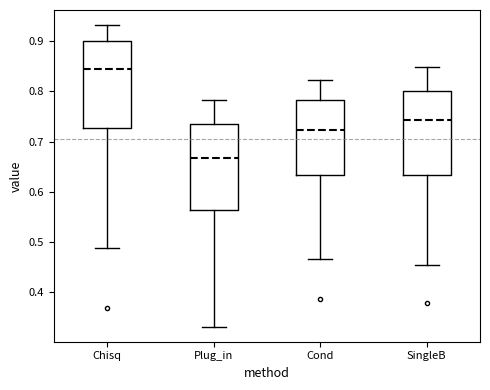

Reading left to right, read every box against the y-axis: the position of its median line, the range the box covers, and the ends of its whiskers. The values are not printed on the chart, so give them approximately, as read against the axis.

Chisq: median 0.85, box 0.73 to 0.90, whiskers 0.49 to 0.93
Plug_in: median 0.67, box 0.56 to 0.74, whiskers 0.33 to 0.78
Cond: median 0.72, box 0.63 to 0.78, whiskers 0.47 to 0.82
SingleB: median 0.74, box 0.63 to 0.80, whiskers 0.45 to 0.85